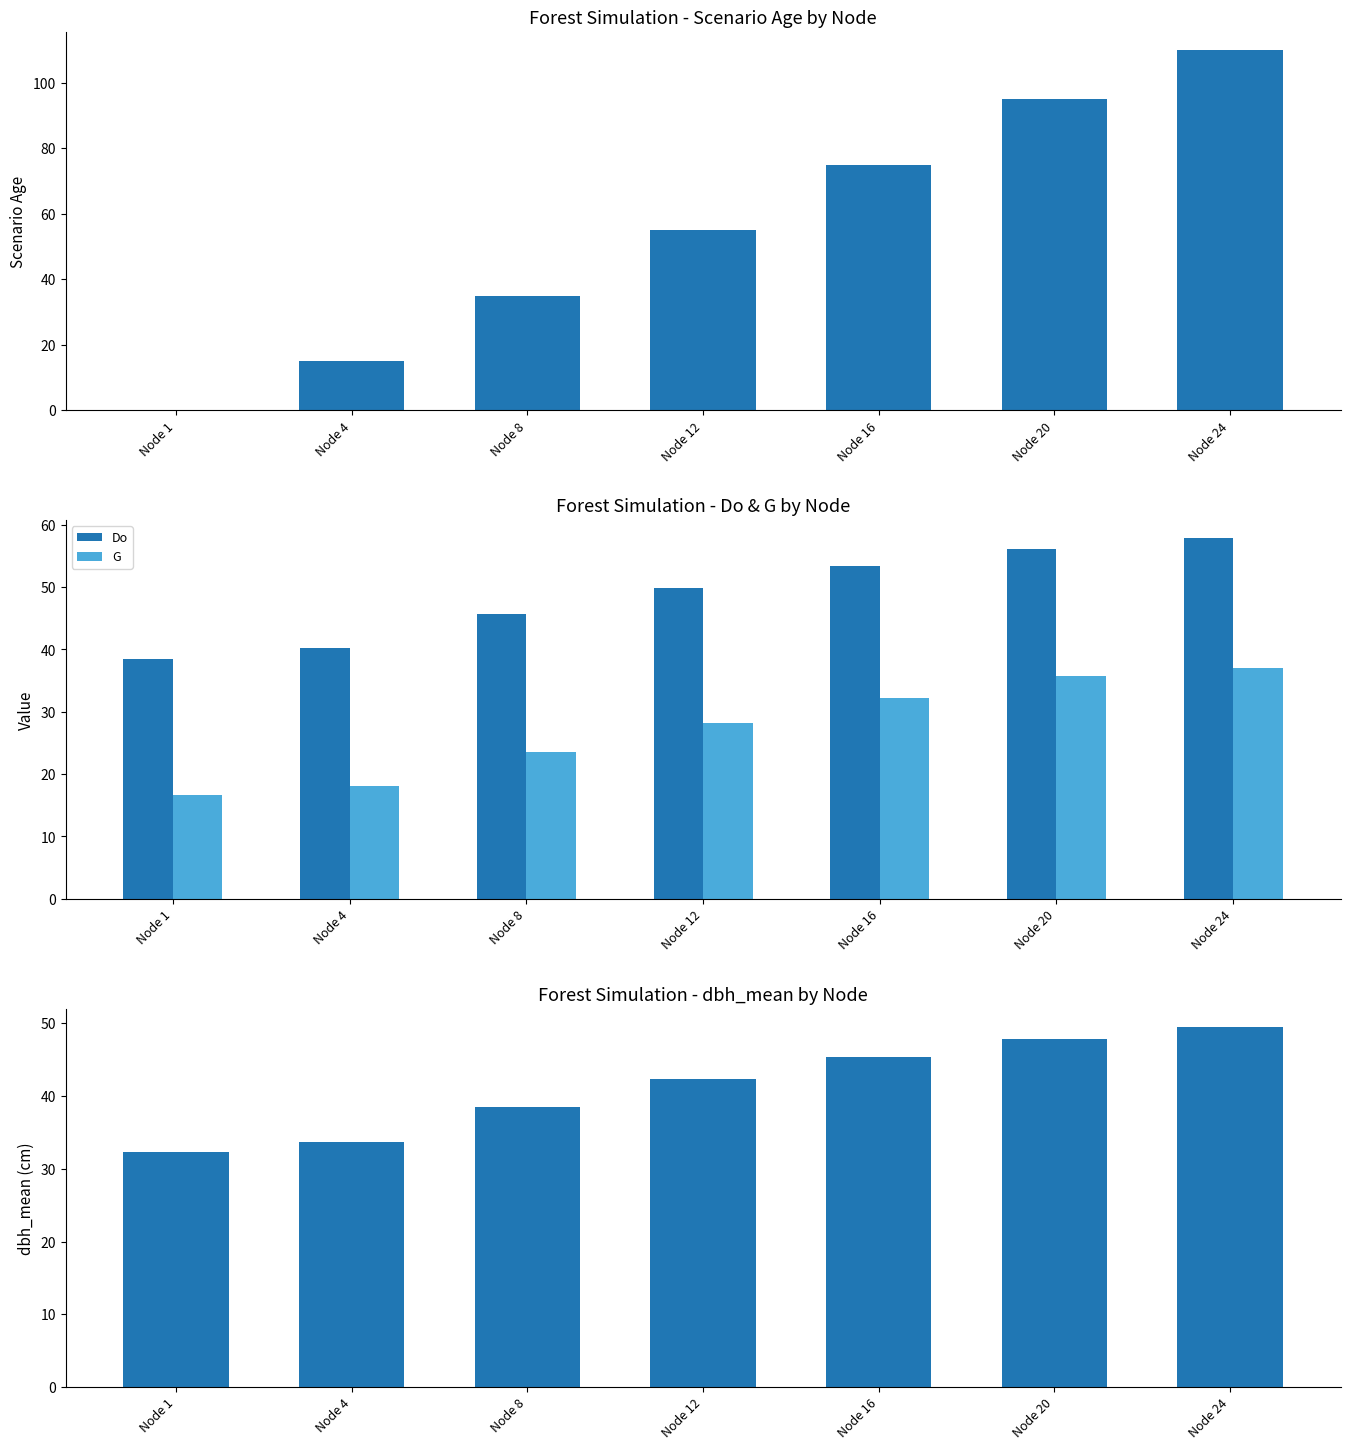

What is the greatest value displayed?

110.0